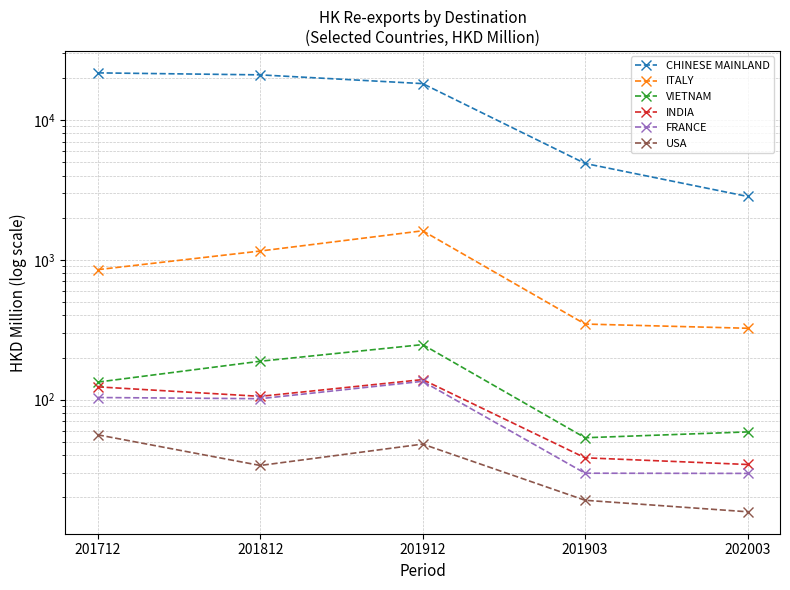

True or false: INDIA and CHINESE MAINLAND cross at least once.

False